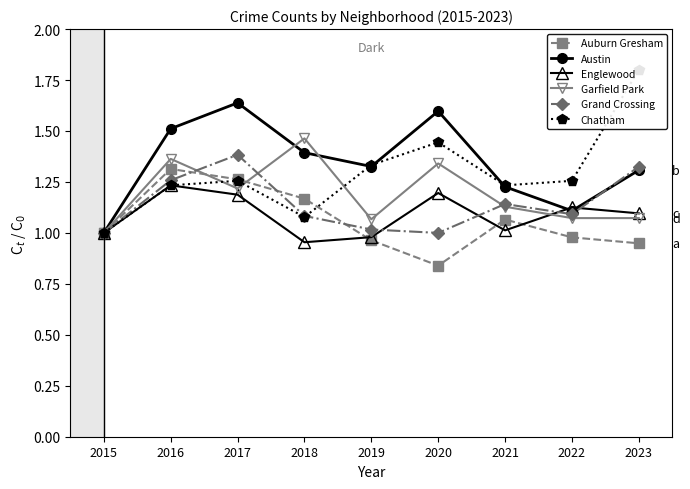

What is the difference between the maximum and minimum values in the Garfield Park series?

0.5